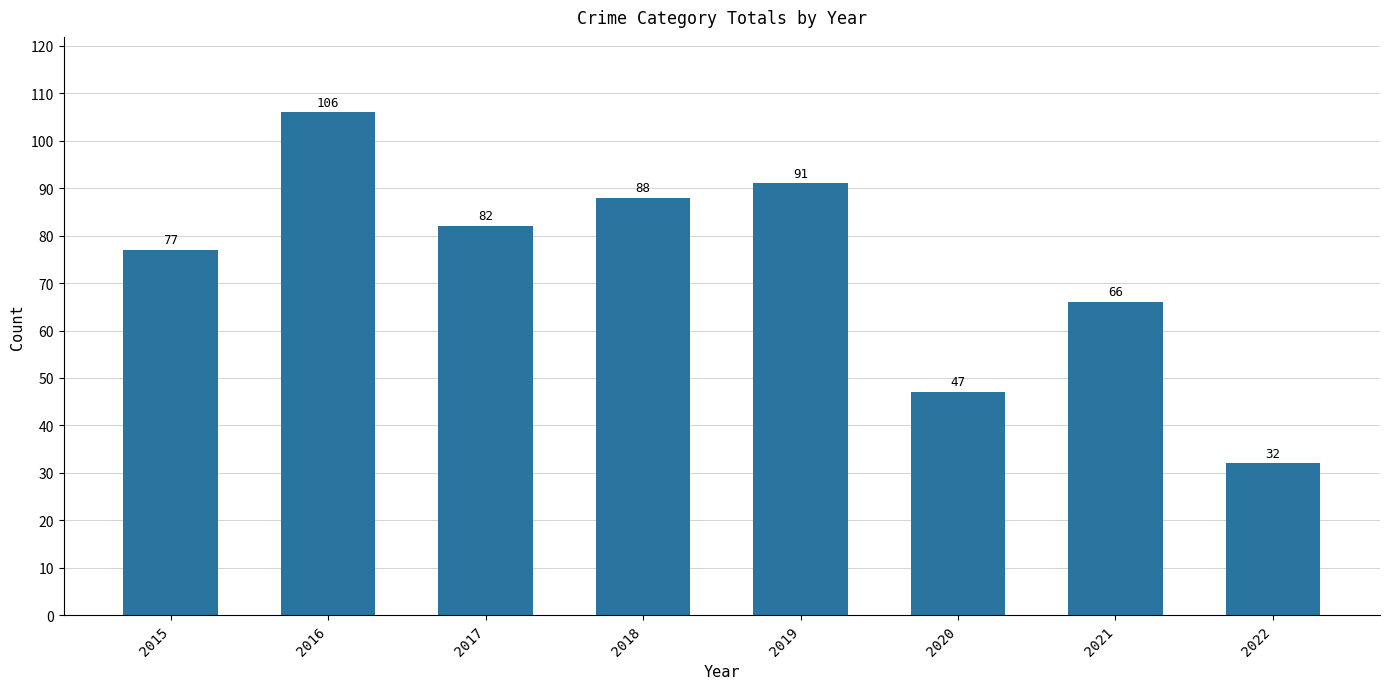

How many data points are less than 82?

4